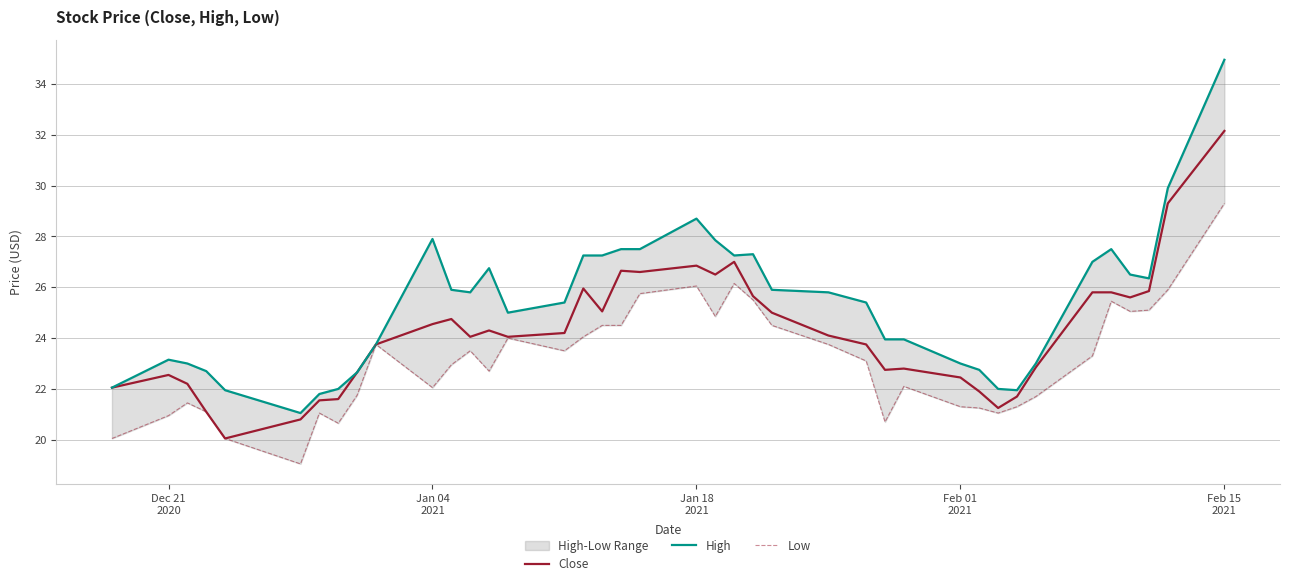

How many interior local peaks does the High series have?

6